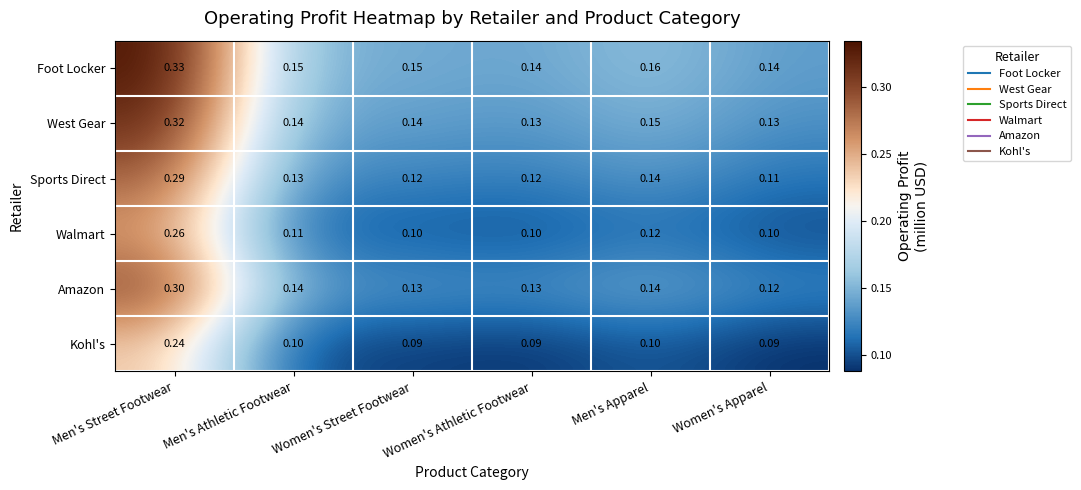

Is the value of Sports Direct at Men's Athletic Footwear greater than the value of Kohl's at Women's Street Footwear?

Yes